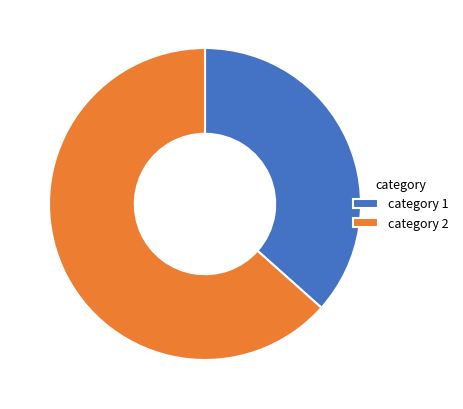

What is the largest slice in the pie chart?

category 2